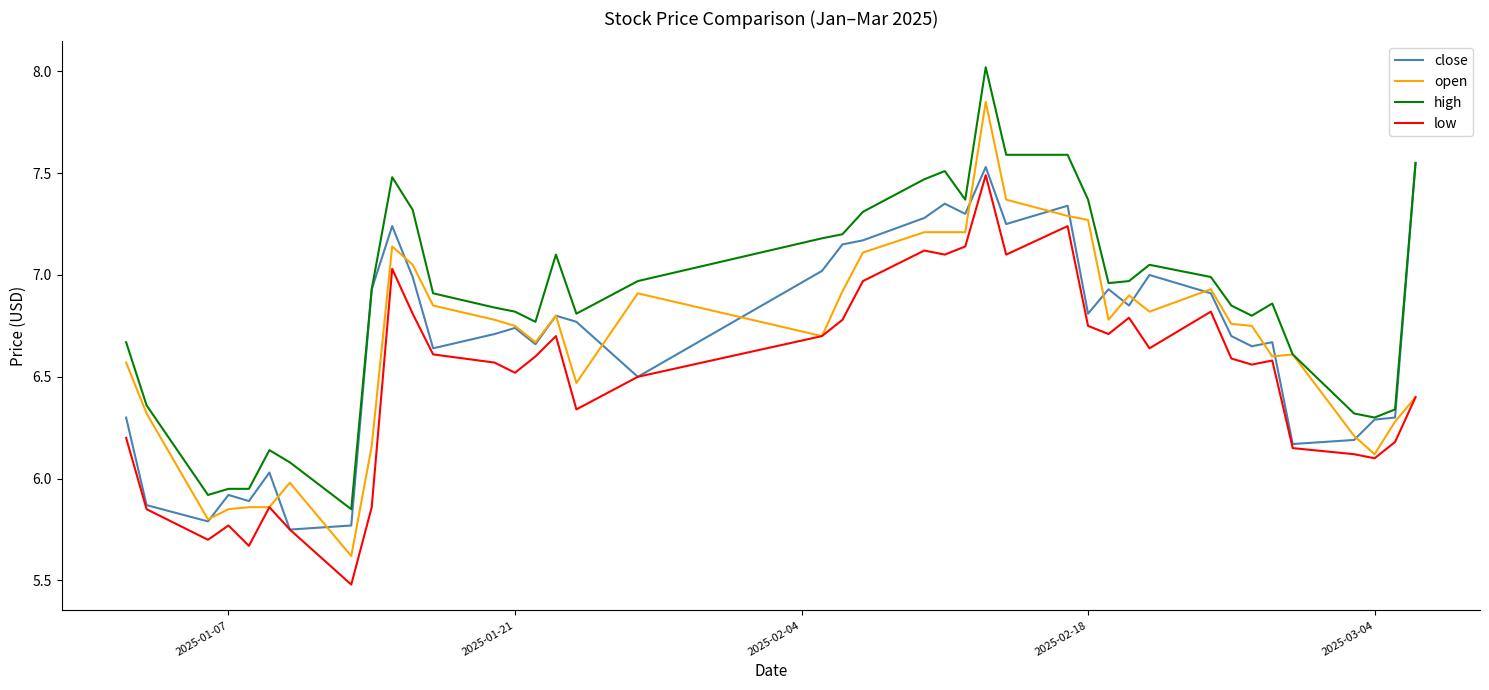

Which series has the largest range (max minus min)?

open